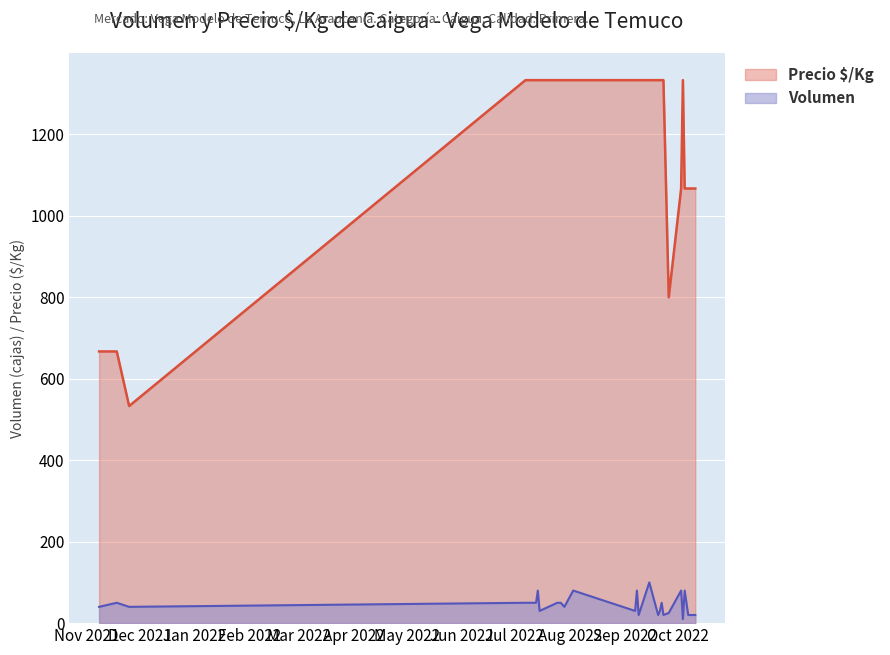

Reading right to left, extract all data points from this chart.

Volumen: 2022-10-11=20	2022-10-07=20	2022-10-05=80	2022-10-04=10	2022-10-03=80	2022-09-26=25	2022-09-23=20	2022-09-22=50	2022-09-21=30	2022-09-20=20	2022-09-15=100	2022-09-09=20	2022-09-08=80	2022-09-07=30	2022-08-03=80	2022-07-29=40	2022-07-27=50	2022-07-25=50	2022-07-15=30	2022-07-14=80	2022-07-13=50	2022-07-07=50	2021-11-25=40	2021-11-18=50	2021-11-08=40
Precio $/Kg: 2022-10-11=1067	2022-10-07=1067	2022-10-05=1067	2022-10-04=1333	2022-10-03=1067	2022-09-26=800	2022-09-23=1333	2022-09-22=1333	2022-09-21=1333	2022-09-20=1333	2022-09-15=1333	2022-09-09=1333	2022-09-08=1333	2022-09-07=1333	2022-08-03=1333	2022-07-29=1333	2022-07-27=1333	2022-07-25=1333	2022-07-15=1333	2022-07-14=1333	2022-07-13=1333	2022-07-07=1333	2021-11-25=533	2021-11-18=667	2021-11-08=667